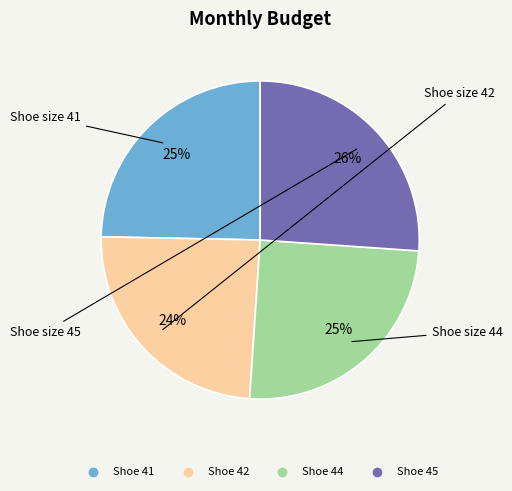

How many slices are in this pie chart?

4